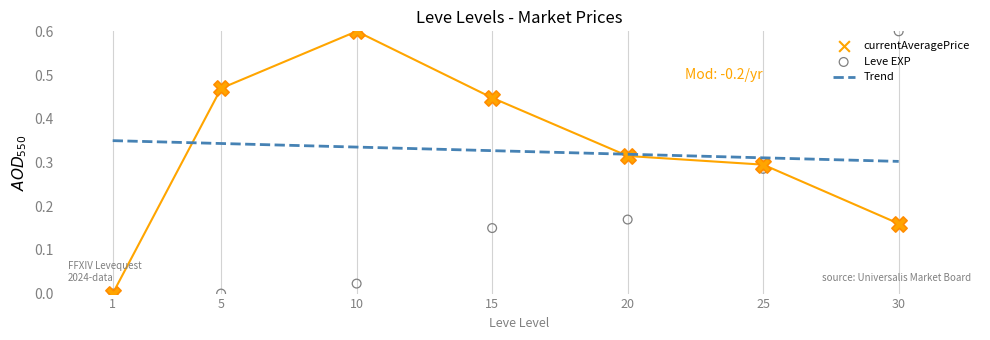

Which series has the largest total across all categories?

currentAveragePrice